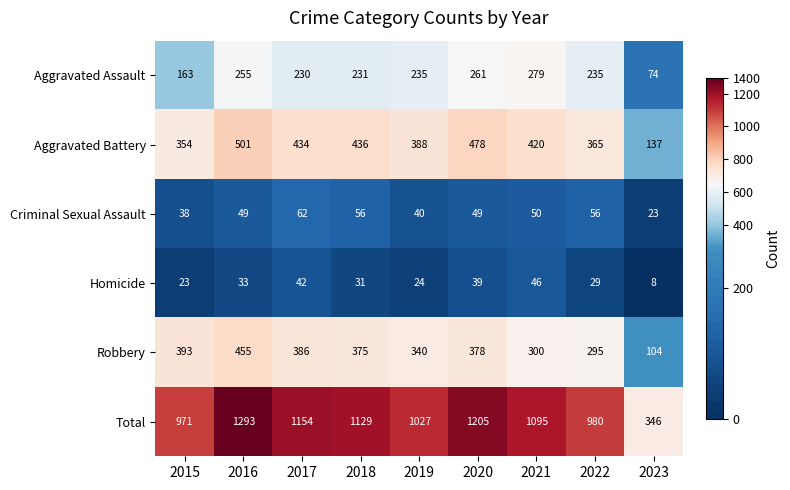

Which series has the largest total across all categories?

Total